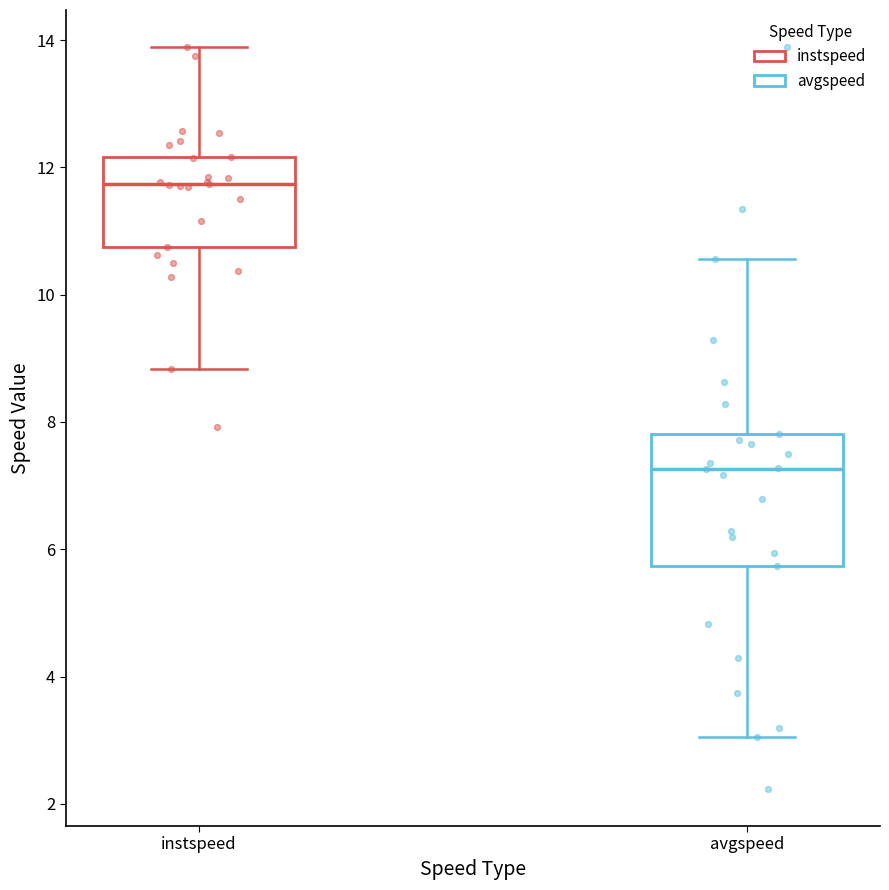

Reading left to right, transcribe this box plot: for each box, give where its median line is, the range the box spans, and where its two whiskers end, as read against the y-axis. The values are not printed on the chart, so give them approximately, as read against the axis.

instspeed: median 11.8, box 10.8 to 12.2, whiskers 8.8 to 13.8
avgspeed: median 7.2, box 5.8 to 7.8, whiskers 3.0 to 10.6